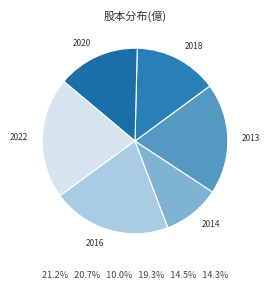

How many slices are in this pie chart?

6